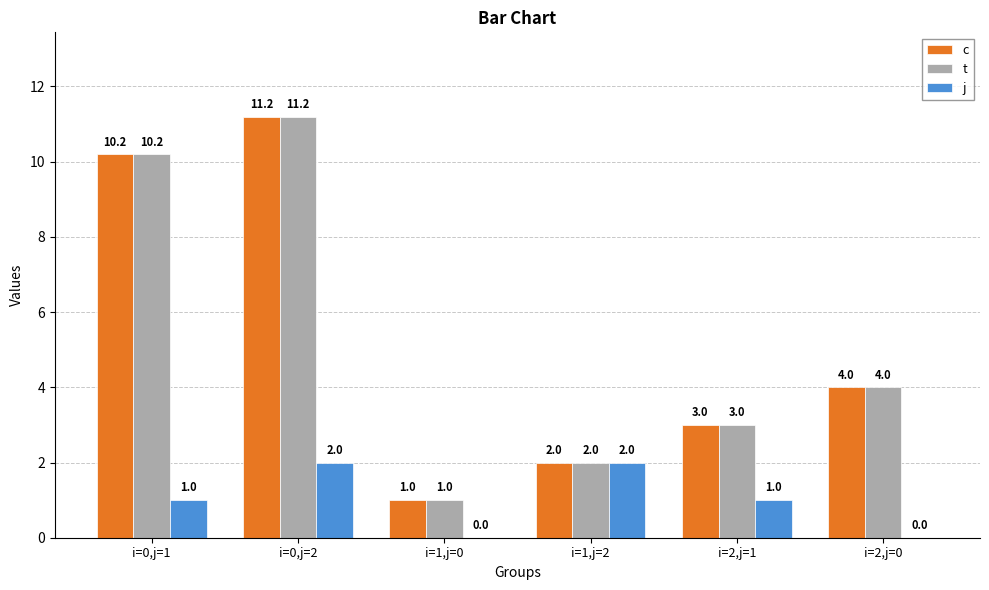

At which label does c first exceed 4?

i=0,j=1